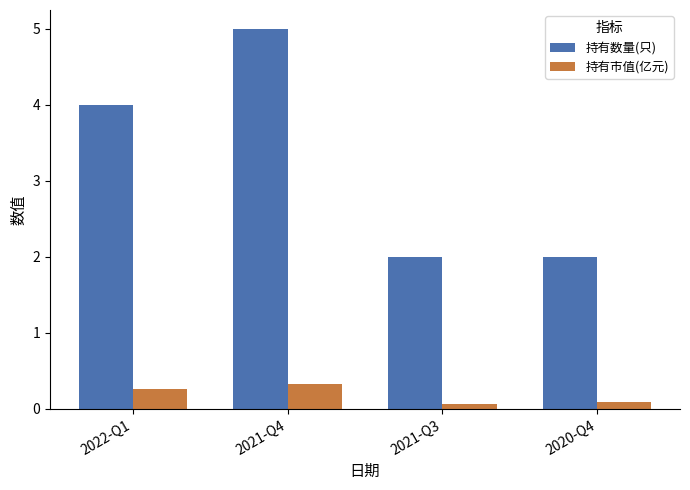

What is the difference between the highest and lowest values at 2021-Q3?

1.9